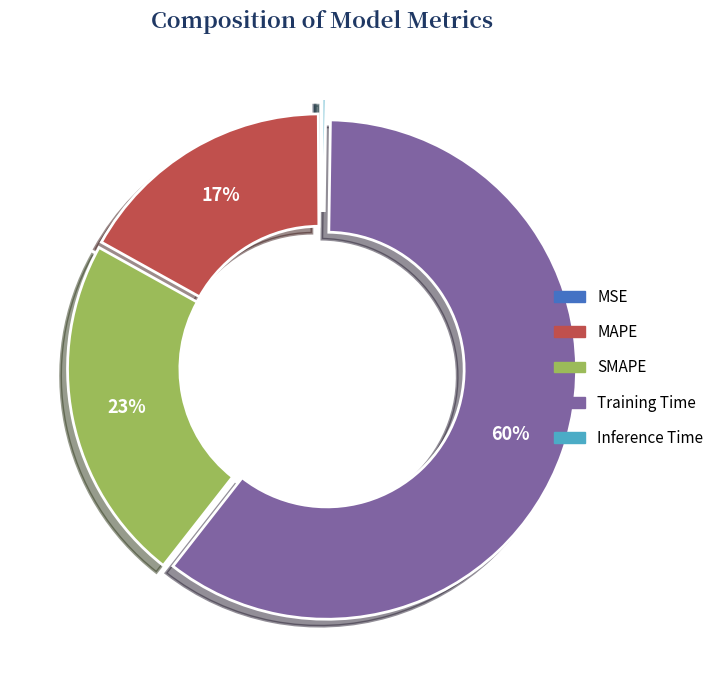

Combined, do Training Time and MAPE account for over 50%?

Yes